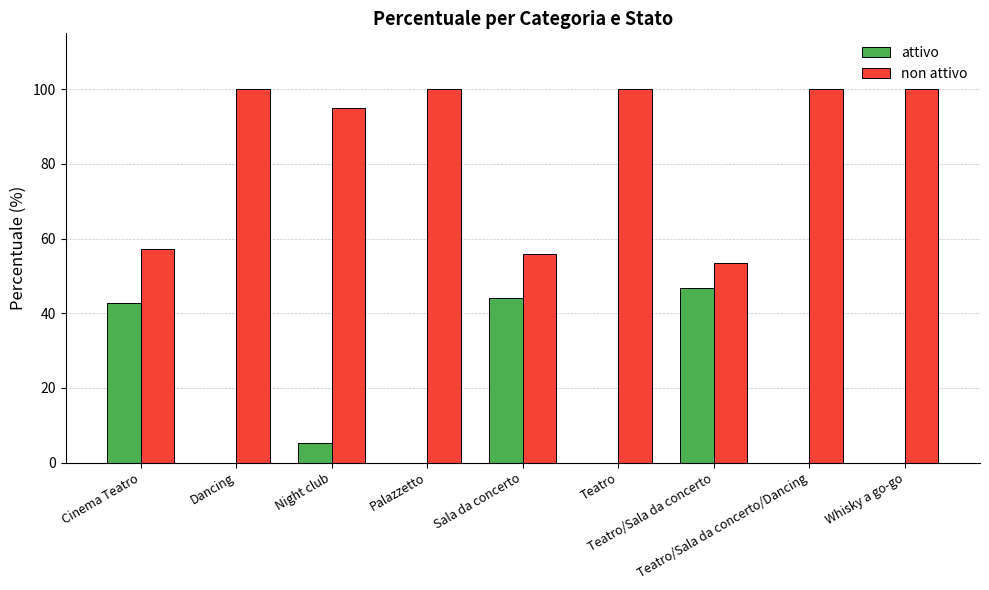

What is the sum of all non attivo values?

761.2